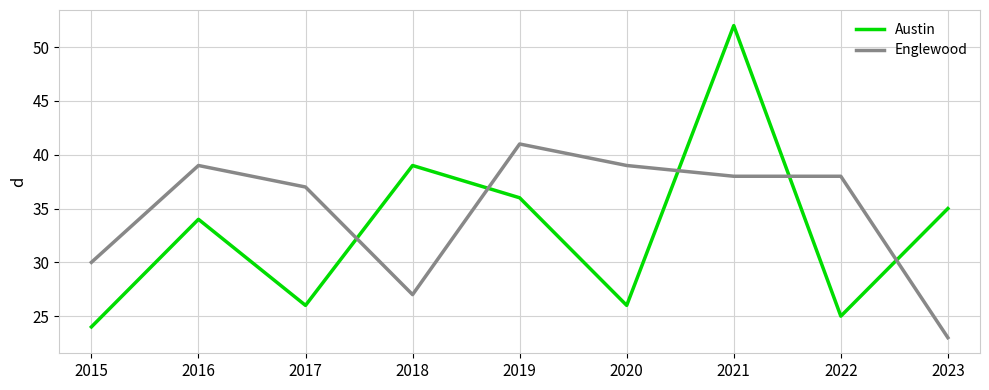

True or false: Austin has a value of 25 at 2019.

False